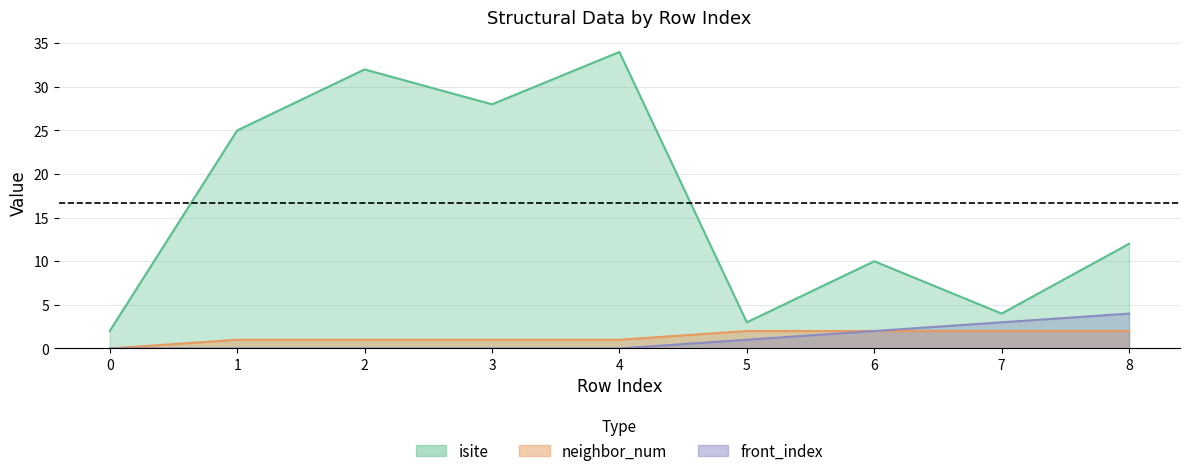

Reading left to right, extract all data points from this chart.

isite: 2	25	32	28	34	3	10	4	12
neighbor_num: 0	1	1	1	1	2	2	2	2
front_index: 0	0	0	0	0	1	2	3	4